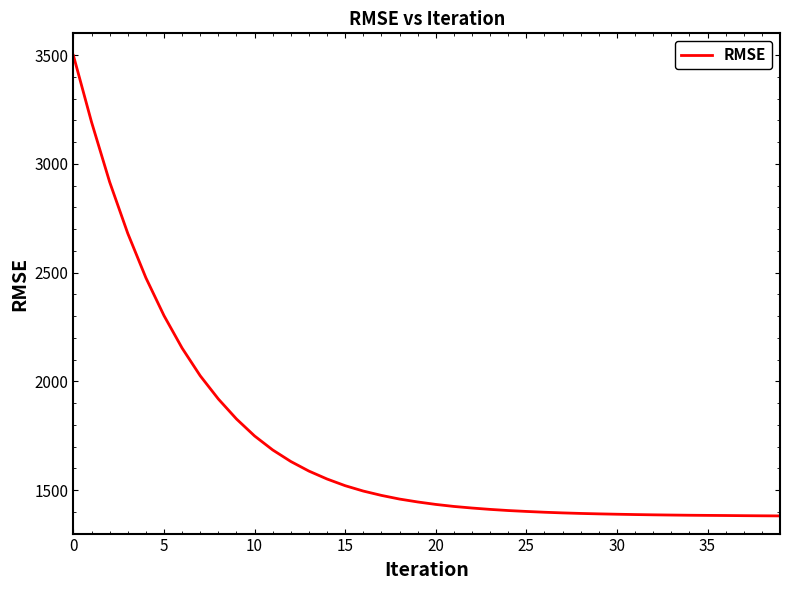

What is the difference between the maximum and minimum values?

2116.9